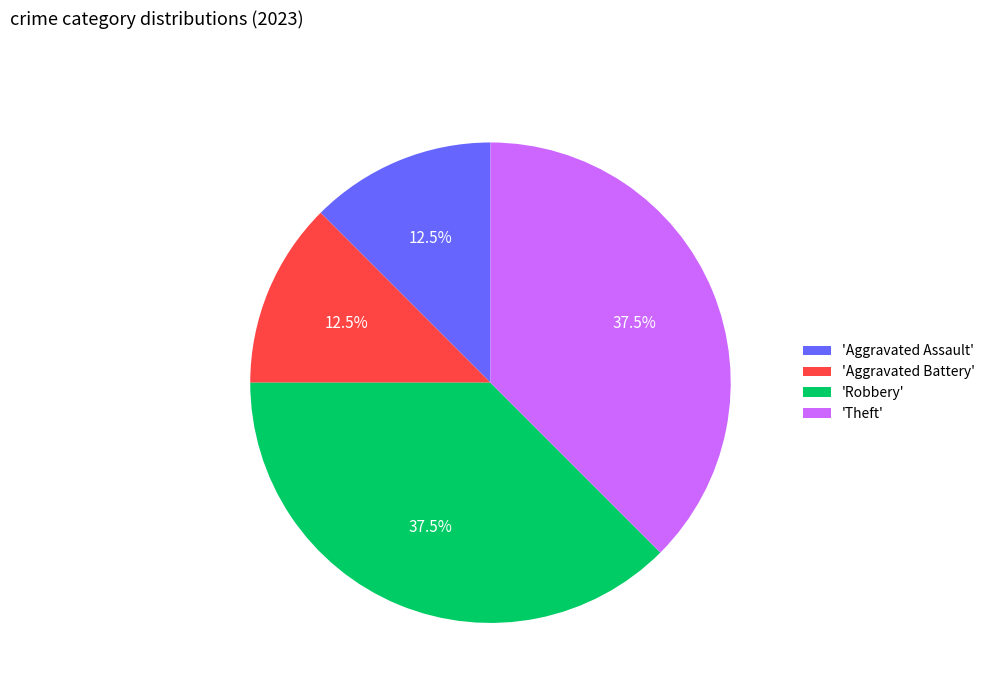

Count the number of slices in the pie.

4